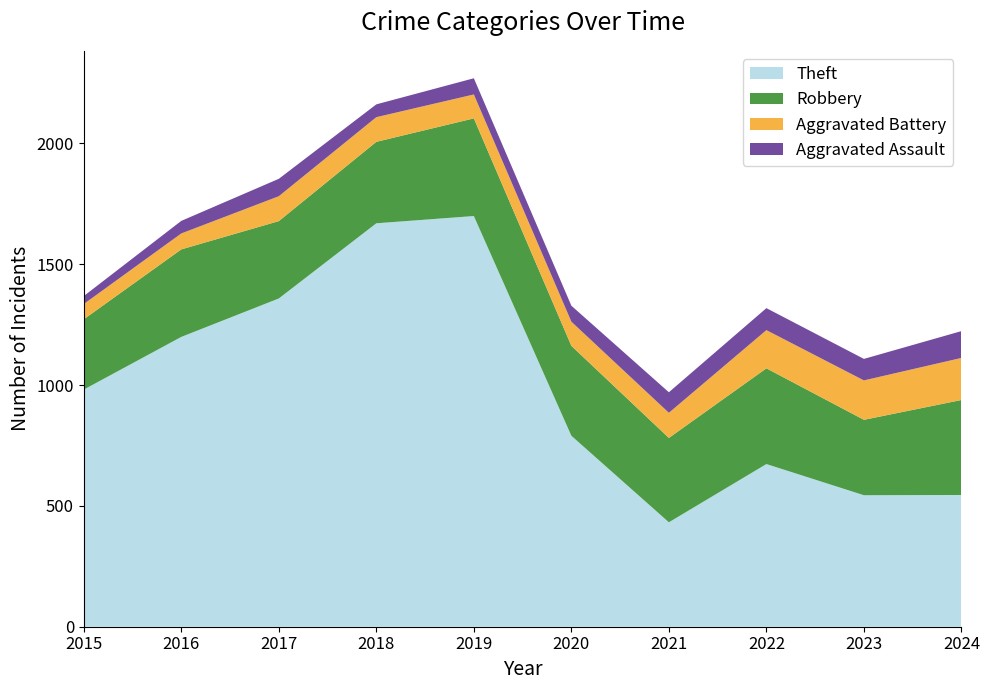

Reading left to right, extract all data points from this chart.

Theft: 2015=981	2016=1199	2017=1358	2018=1669	2019=1699	2020=790	2021=432	2022=673	2023=544	2024=545
Robbery: 2015=291	2016=362	2017=320	2018=337	2019=404	2020=372	2021=349	2022=396	2023=312	2024=393
Aggravated Battery: 2015=63	2016=66	2017=103	2018=102	2019=99	2020=100	2021=104	2022=158	2023=163	2024=174
Aggravated Assault: 2015=33	2016=52	2017=72	2018=53	2019=67	2020=66	2021=85	2022=91	2023=89	2024=111